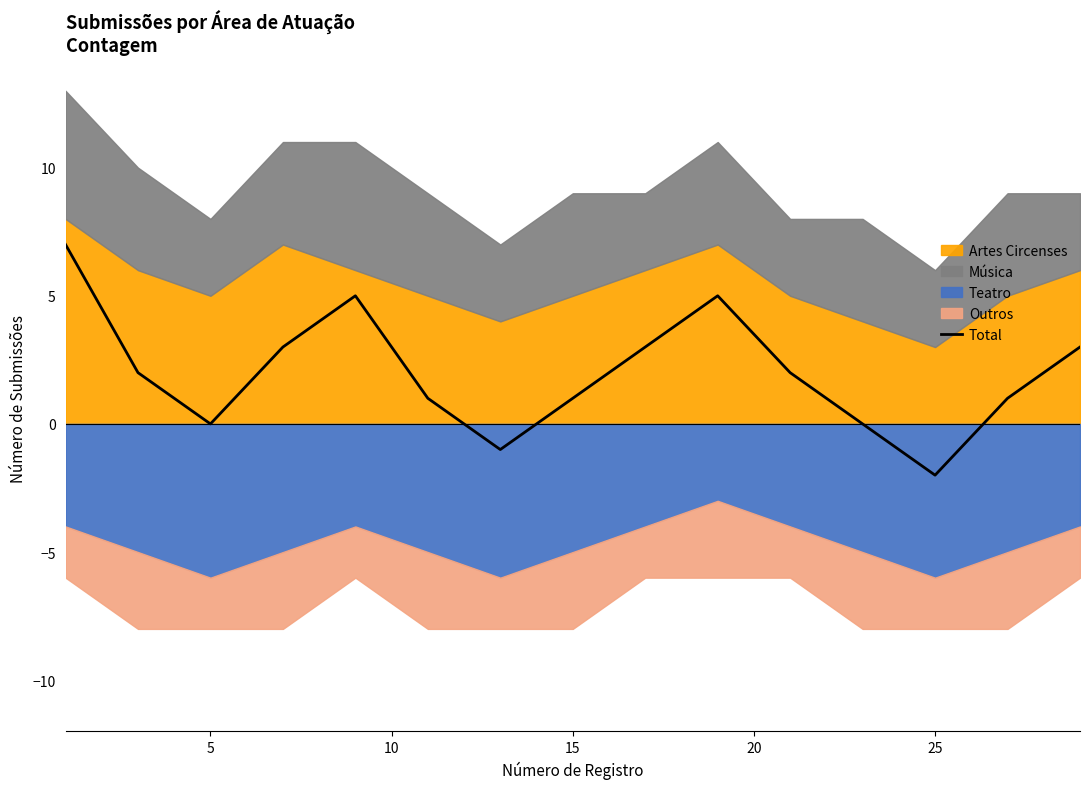

The value of Total at 25 is -2. True or false?

True